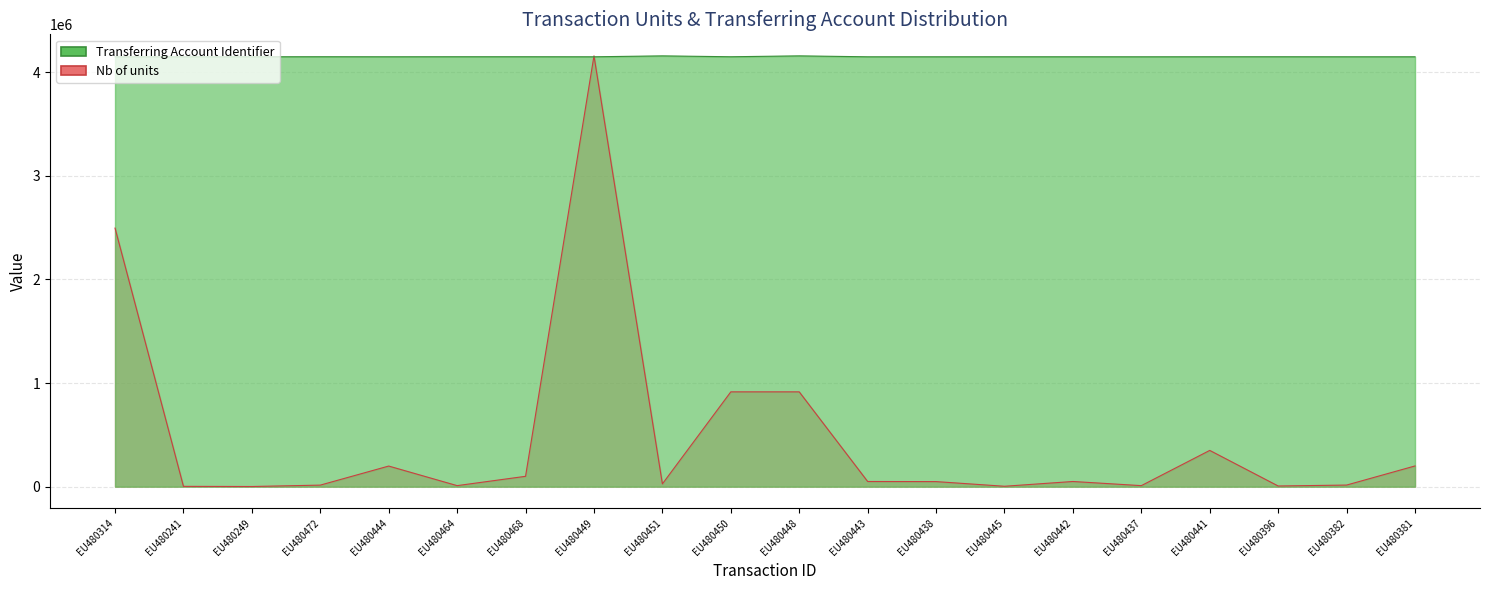

How many data points in Transferring Account Identifier are less than 4148288?

8